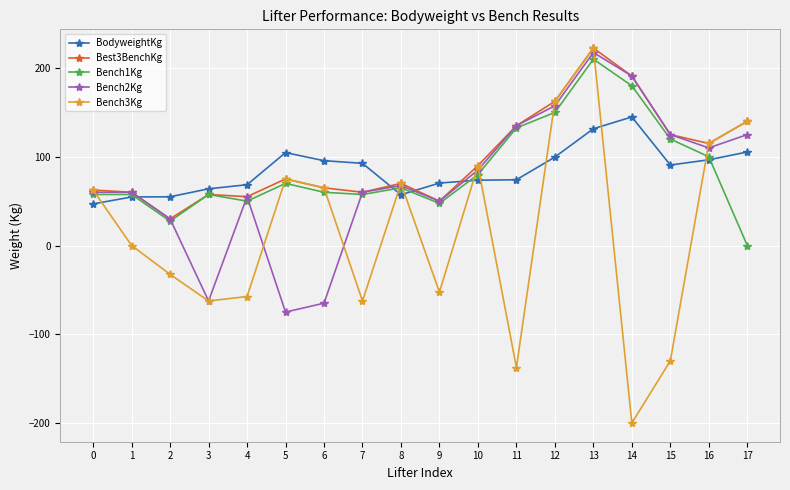

How many data points in Bench2Kg are above 67?

9